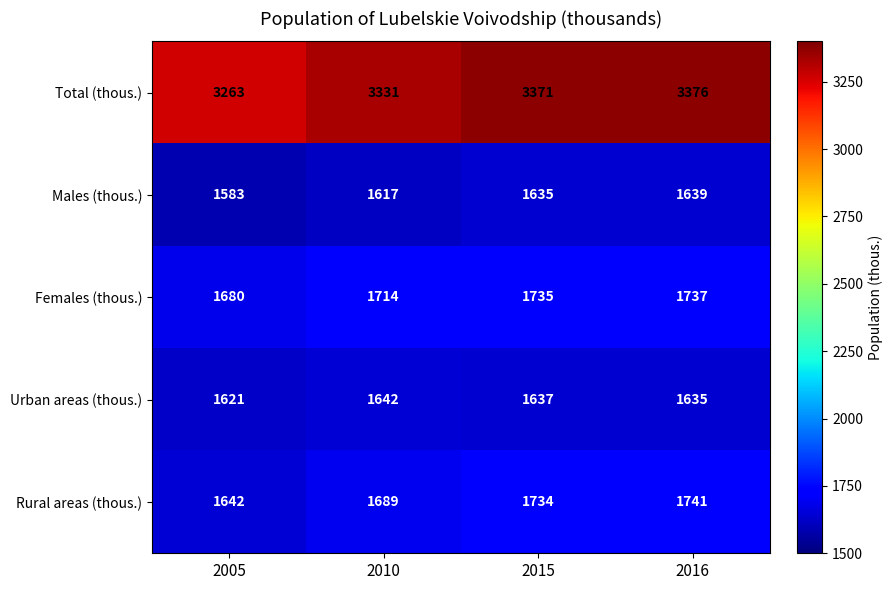

How many data points does each series have?

4